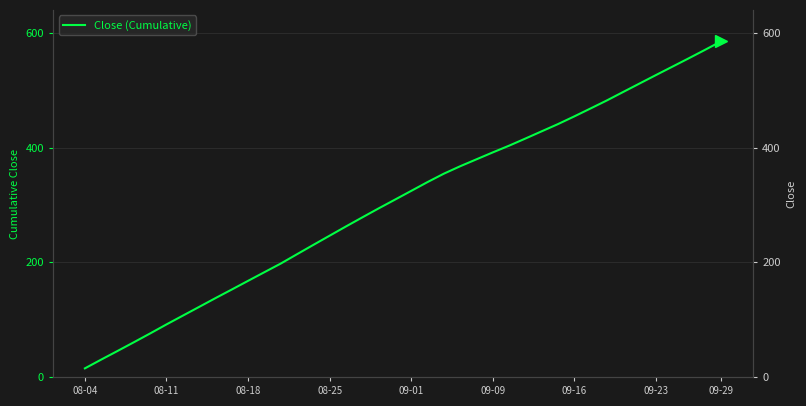

What position from the left is 27?

28